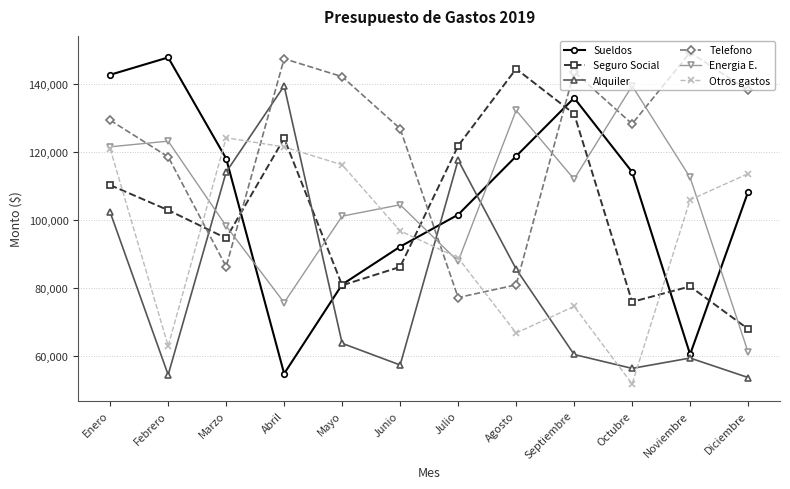

What is the maximum value shown in the chart?

149254